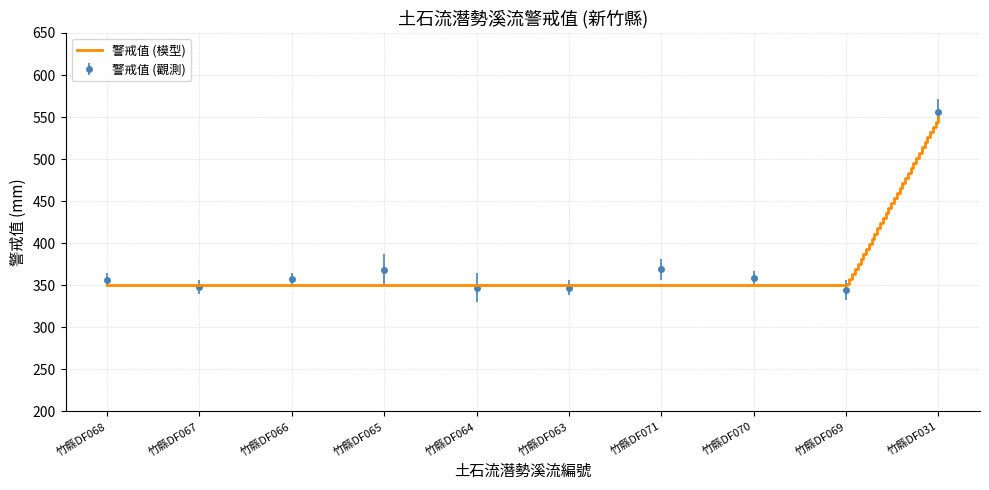

What position from the left is 竹縣DF069?

9